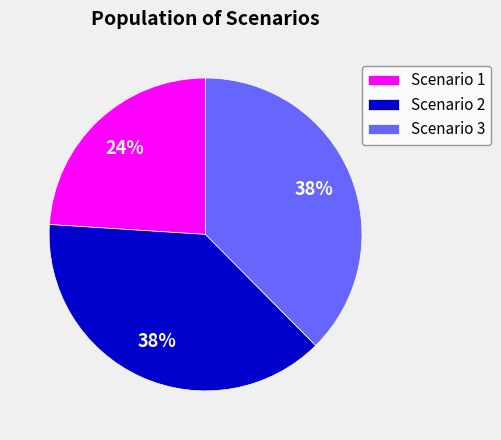

Approximately how many times larger is the value at Scenario 2 compared to Scenario 1?

1.6